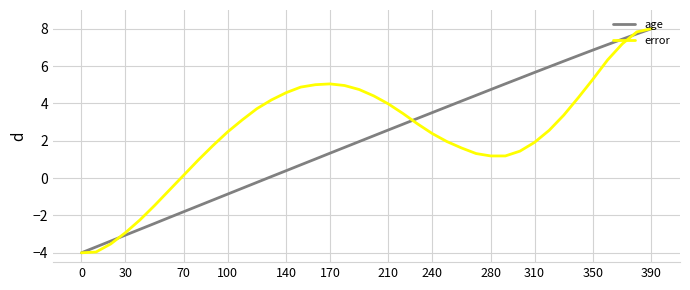

What is the greatest value displayed?

8.0